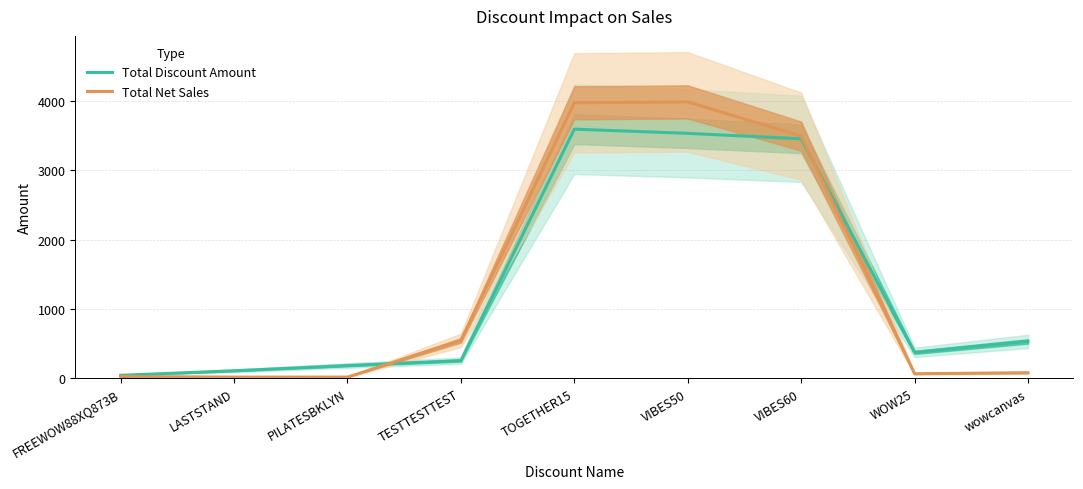

Which series has the widest spread of values?

Total Net Sales